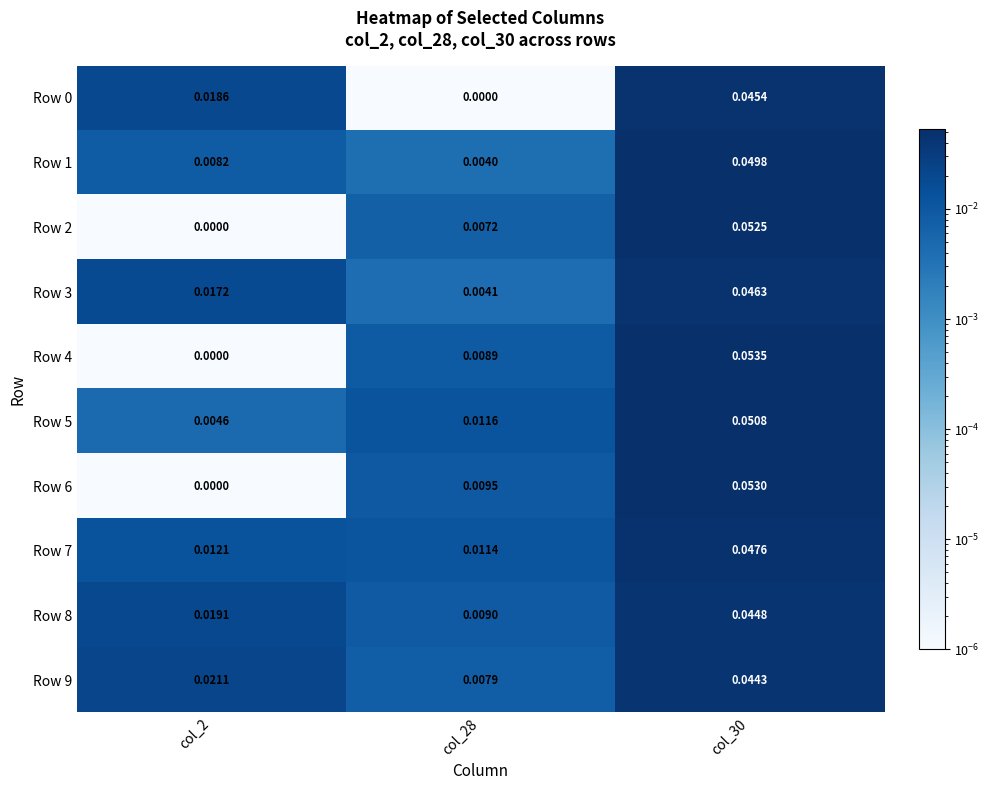

Is the value of Row 0 at col_30 greater than the value of Row 8 at col_28?

Yes